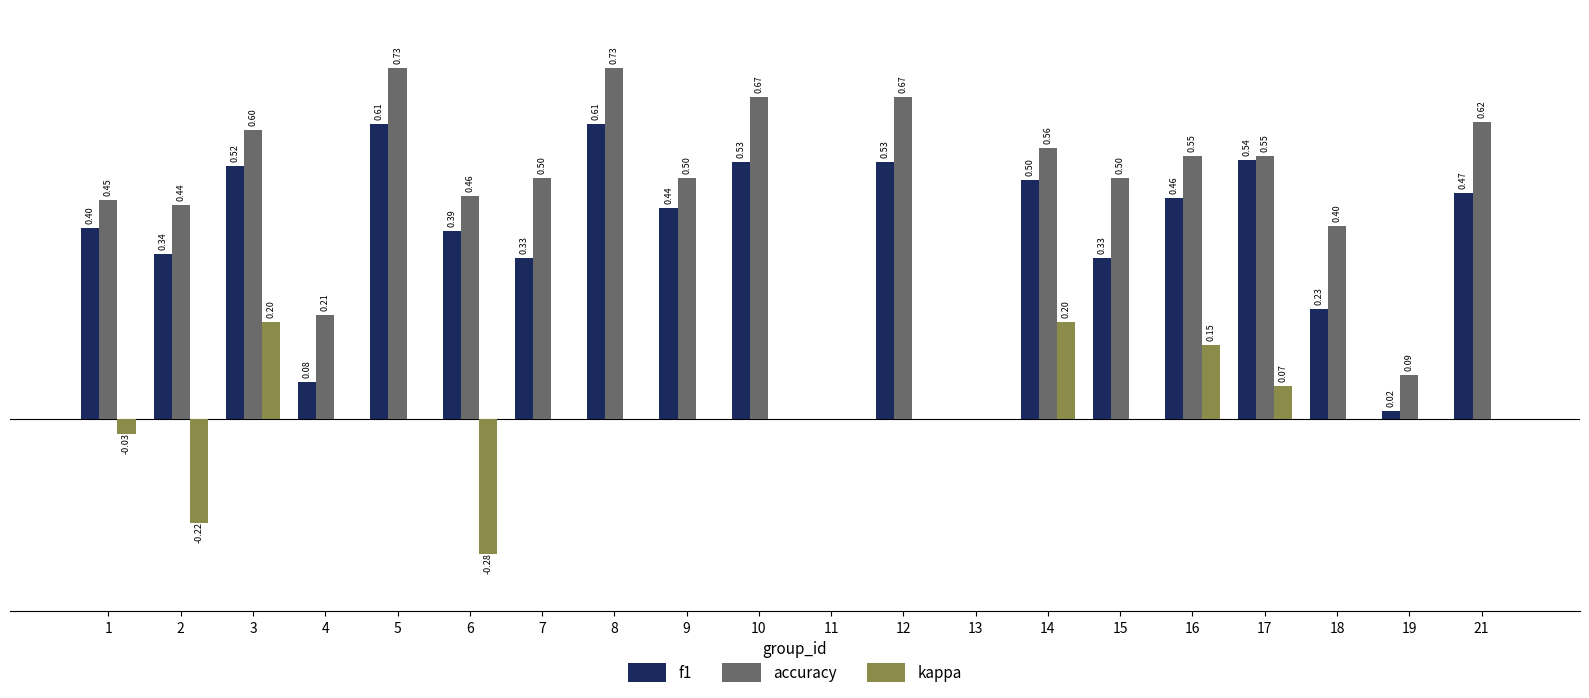

Which series has the largest total across all categories?

accuracy